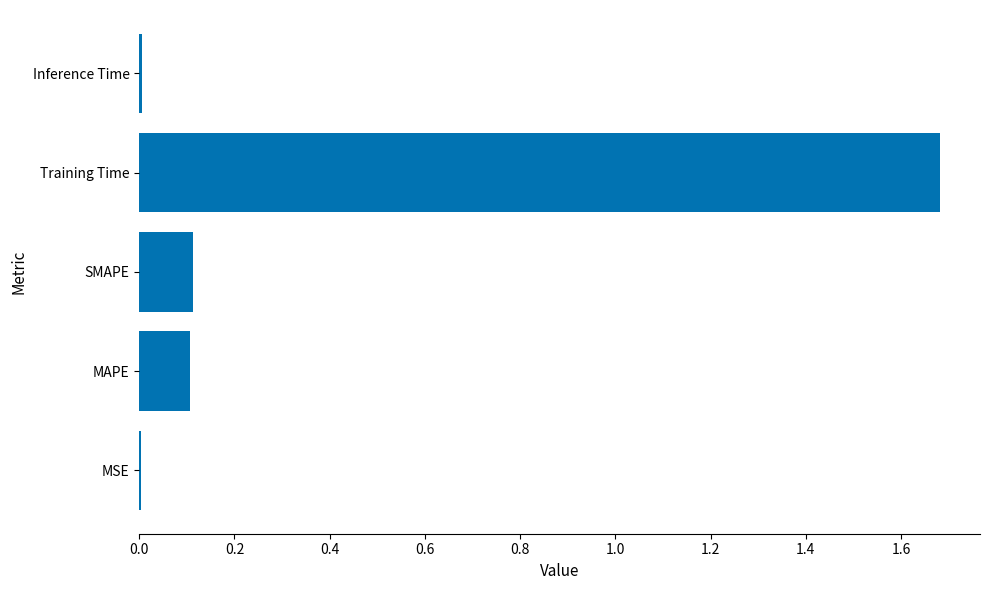

What is the sum of all values?

1.9